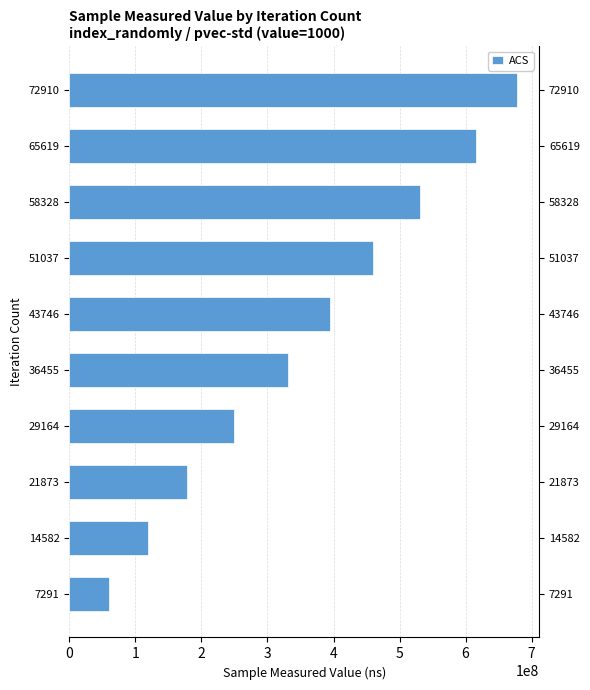

Reading left to right, list all the values displayed in this chart.

60628456	118949455	178179699	249877892	331241020	394411896	460304529	531654143	615905526	677525502